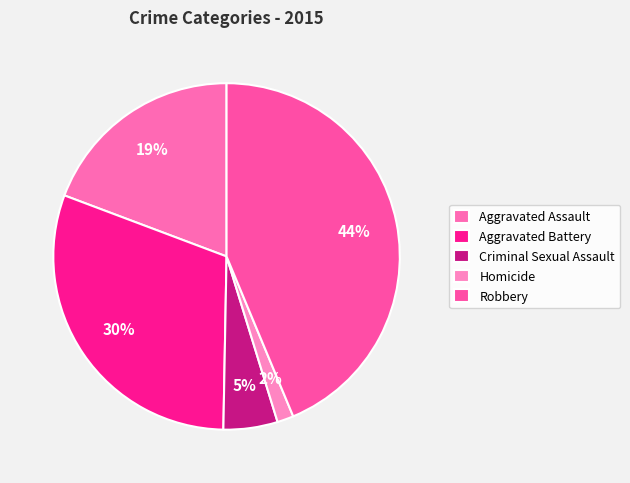

Which slice is the largest?

Robbery